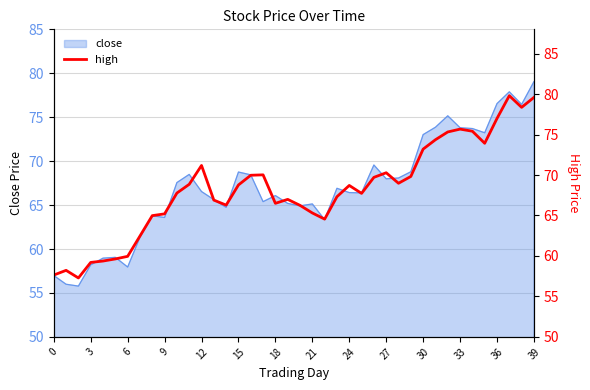

How many values are below 68?

20